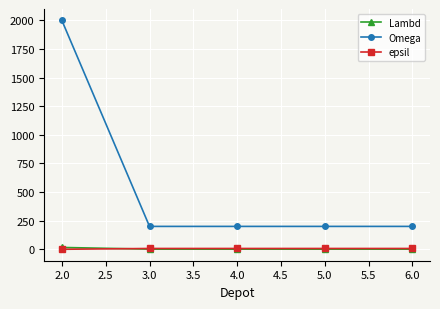

True or false: epsil and Omega cross at least once.

False